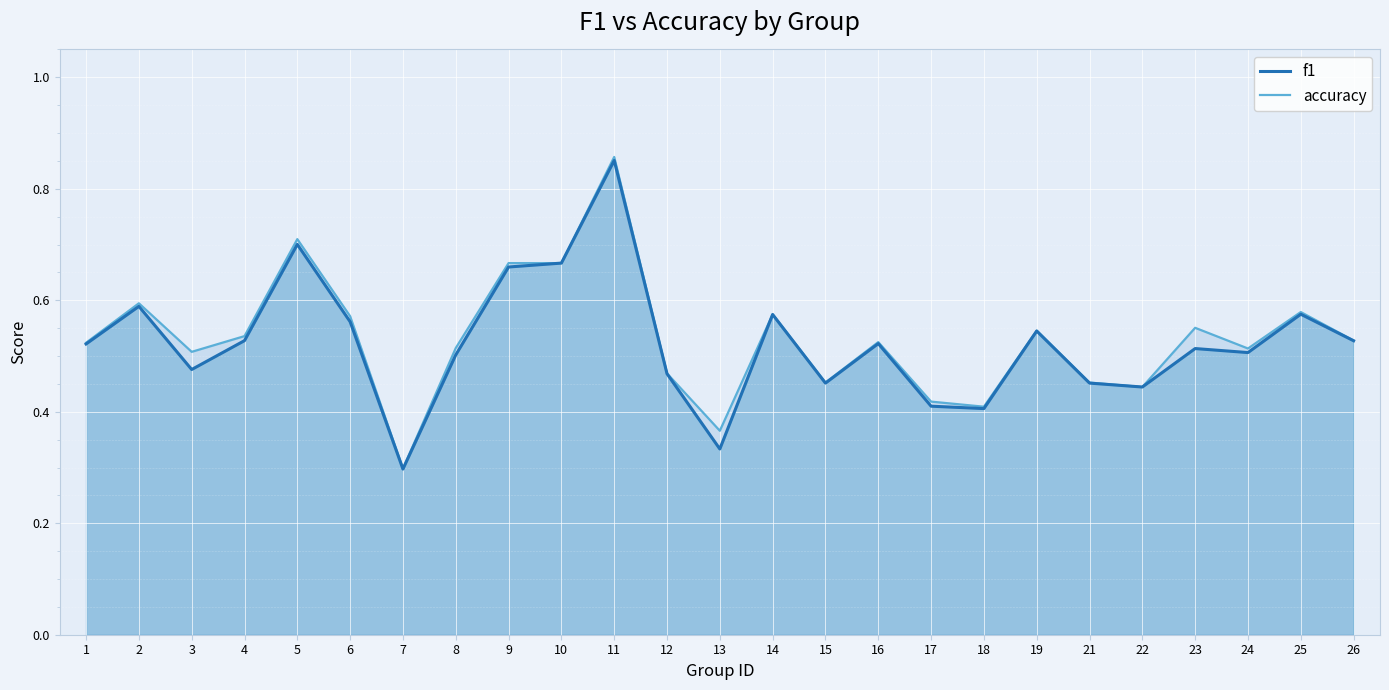

Reading left to right, extract all data points from this chart.

f1: 1=0.5	2=0.6	3=0.5	4=0.5	5=0.7	6=0.6	7=0.3	8=0.5	9=0.7	10=0.7	11=0.9	12=0.5	13=0.3	14=0.6	15=0.5	16=0.5	17=0.4	18=0.4	19=0.5	21=0.5	22=0.4	23=0.5	24=0.5	25=0.6	26=0.5
accuracy: 1=0.5	2=0.6	3=0.5	4=0.5	5=0.7	6=0.6	7=0.3	8=0.5	9=0.7	10=0.7	11=0.9	12=0.5	13=0.4	14=0.6	15=0.5	16=0.5	17=0.4	18=0.4	19=0.5	21=0.5	22=0.4	23=0.6	24=0.5	25=0.6	26=0.5